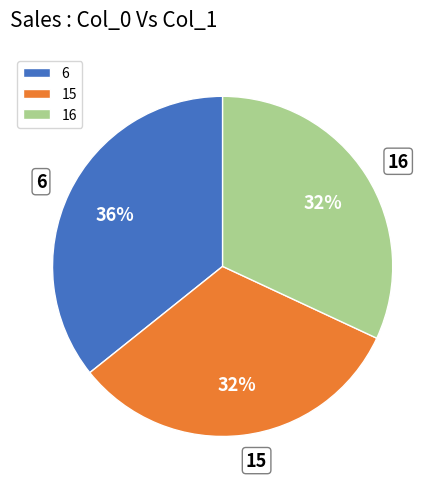

To the nearest percent, what is the difference between the 6 and 16 slice percentages?

4%